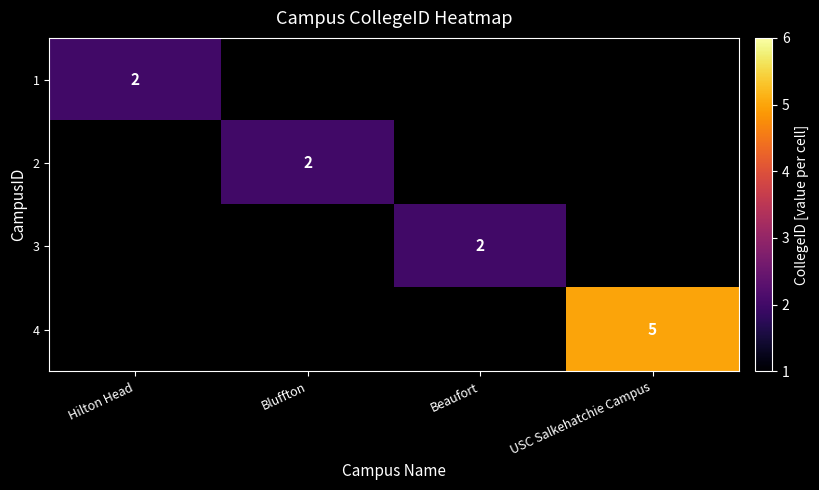

Is it true that 3 equals 0 at Beaufort?

False